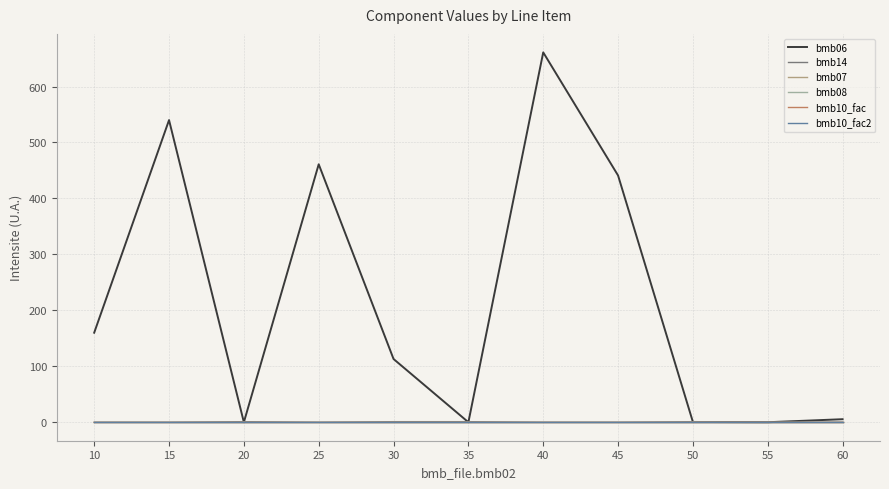

Does the chart have visible grid lines?

Yes